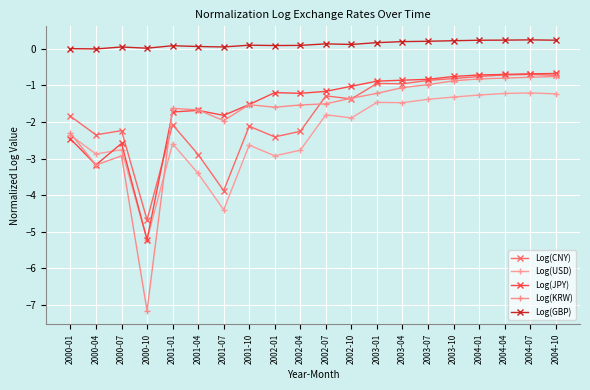

After their last crossing, which series has the higher values: Log(JPY) or Log(KRW)?

Log(JPY)